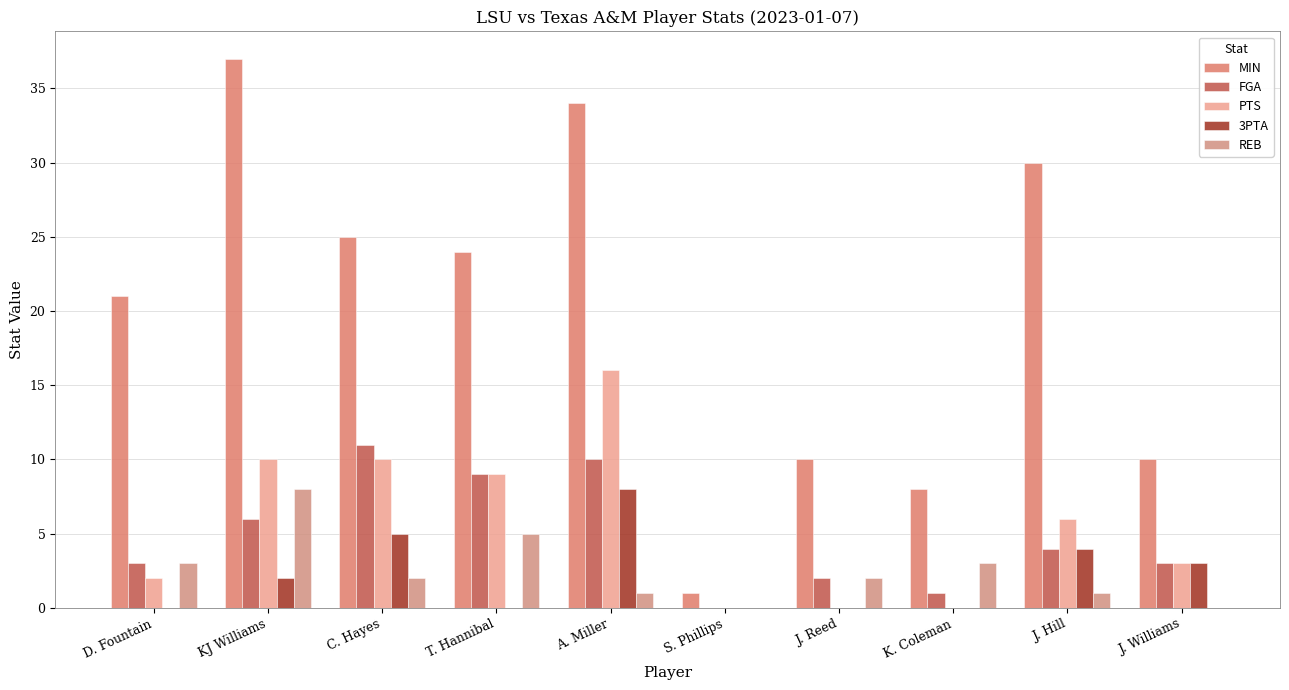

What is the value of the FGA bar at the 4th from the left?

9